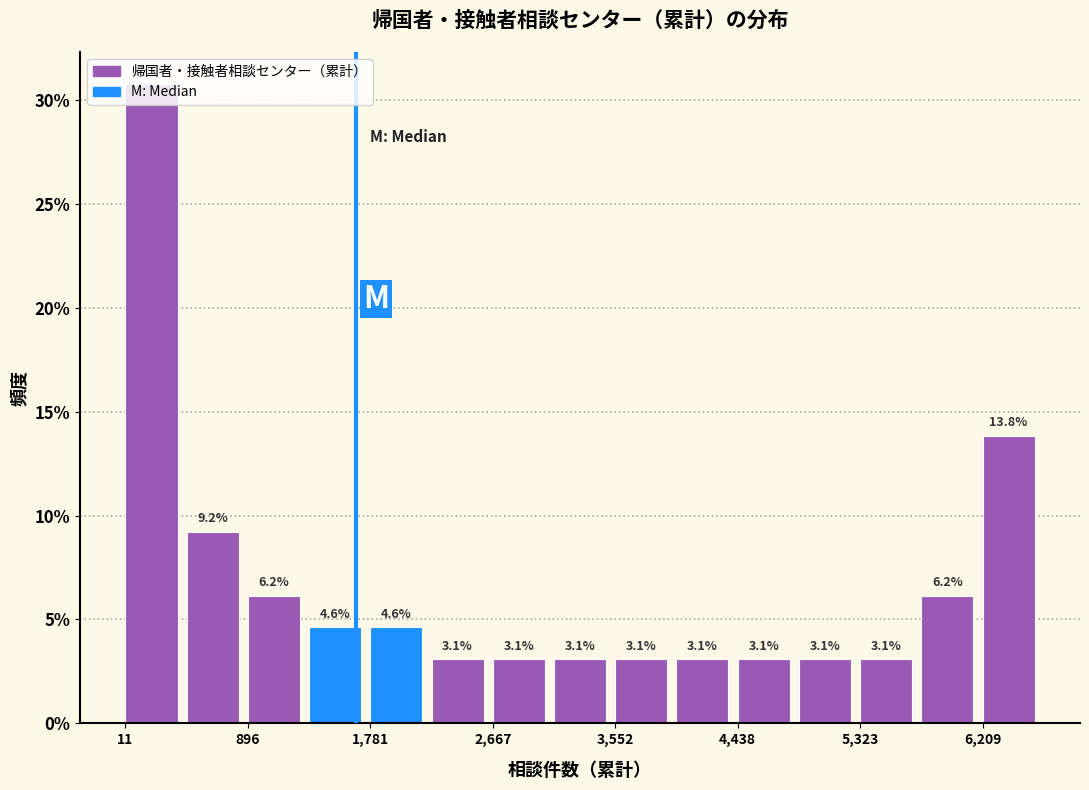

Reading left to right, list every bar in this chart as the range it spans on the x-axis followed by its height. The bar edges are not printed on the chart, so give them approximately, as read against the axis.

0 to 500: 30.8
500 to 900: 9.2
900 to 1300: 6.2
1300 to 1800: 4.6
1800 to 2200: 4.6
2200 to 2700: 3.1
2700 to 3100: 3.1
3100 to 3600: 3.1
3600 to 4000: 3.1
4000 to 4400: 3.1
4400 to 4900: 3.1
4900 to 5300: 3.1
5300 to 5800: 3.1
5800 to 6200: 6.2
6200 to 6700: 13.8